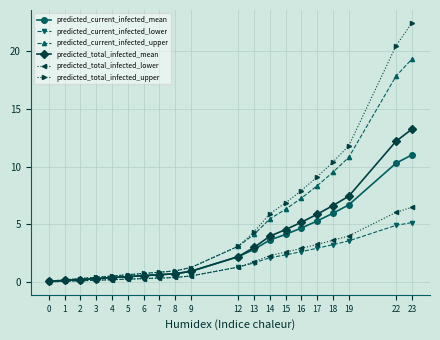

Reading left to right, what are all the values shown in this chart?

predicted_current_infected_mean: 0=83	1=166	2=249	3=332	4=415	5=499	6=582	7=665	8=748	9=957	12=2222	13=2851	14=3654	15=4142	16=4692	17=5301	18=5966	19=6689	22=10293	23=10998
predicted_current_infected_lower: 0=47	1=94	2=141	3=188	4=235	5=282	6=329	7=376	8=423	9=553	12=1319	13=1685	14=2125	15=2378	16=2654	17=2949	18=3257	19=3581	22=4925	23=5159
predicted_current_infected_upper: 0=110	1=220	2=330	3=440	4=550	5=660	6=770	7=880	8=990	9=1281	12=3121	13=4139	14=5478	15=6314	16=7270	17=8337	18=9508	19=10786	22=17808	23=19268
predicted_total_infected_mean: 0=83	1=166	2=249	3=332	4=415	5=499	6=582	7=665	8=748	9=957	12=2222	13=3017	14=3986	15=4557	16=5190	17=5882	18=6631	19=7437	22=12183	23=13221
predicted_total_infected_lower: 0=47	1=94	2=141	3=188	4=235	5=282	6=329	7=376	8=423	9=553	12=1319	13=1779	14=2313	15=2613	16=2936	17=3278	18=3633	19=4004	22=6050	23=6479
predicted_total_infected_upper: 0=110	1=220	2=330	3=440	4=550	5=660	6=770	7=880	8=990	9=1281	12=3121	13=4359	14=5918	15=6864	16=7930	17=9107	18=10388	19=11776	22=20424	23=22389